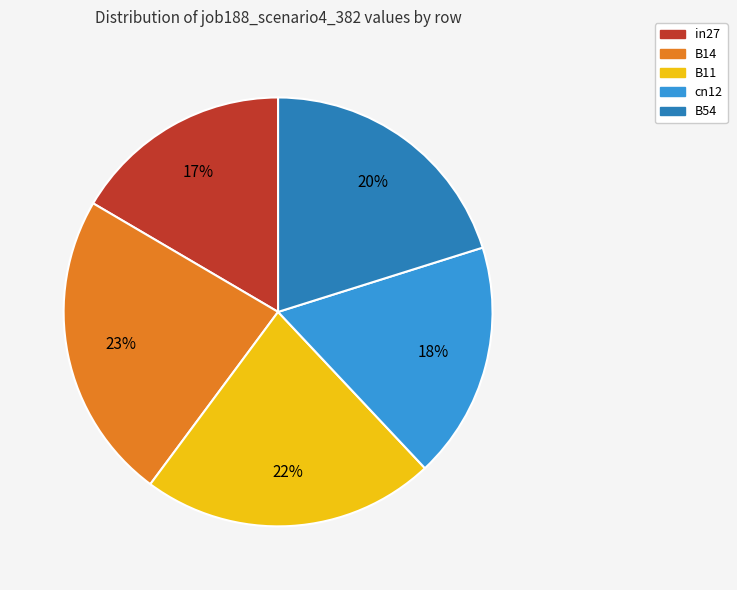

What percentage is the B11 slice, to the nearest percent?

22%